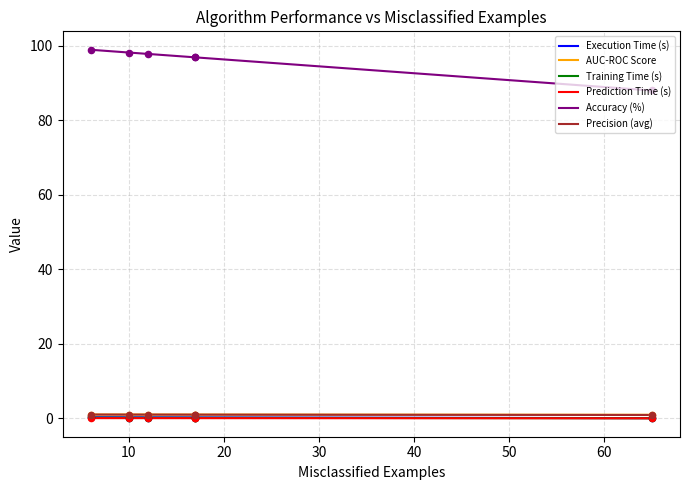

True or false: Accuracy (%) and AUC-ROC Score intersect in this chart.

False